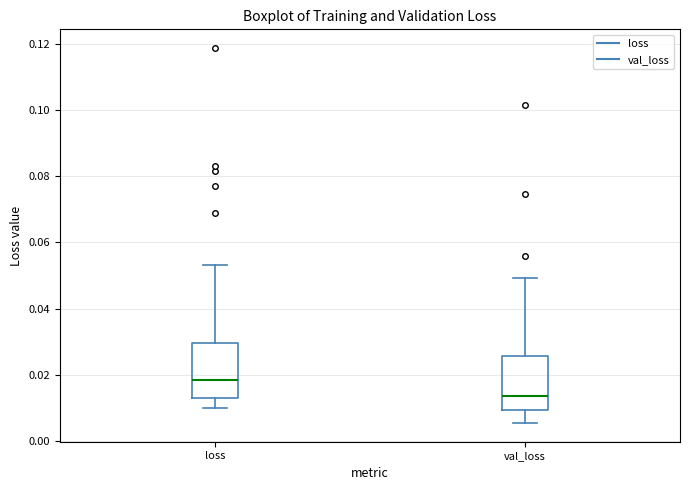

Where does the upper whisker of the box for val_loss end on the y-axis? The values are not printed on the chart, so give them approximately, as read against the axis.

0.050